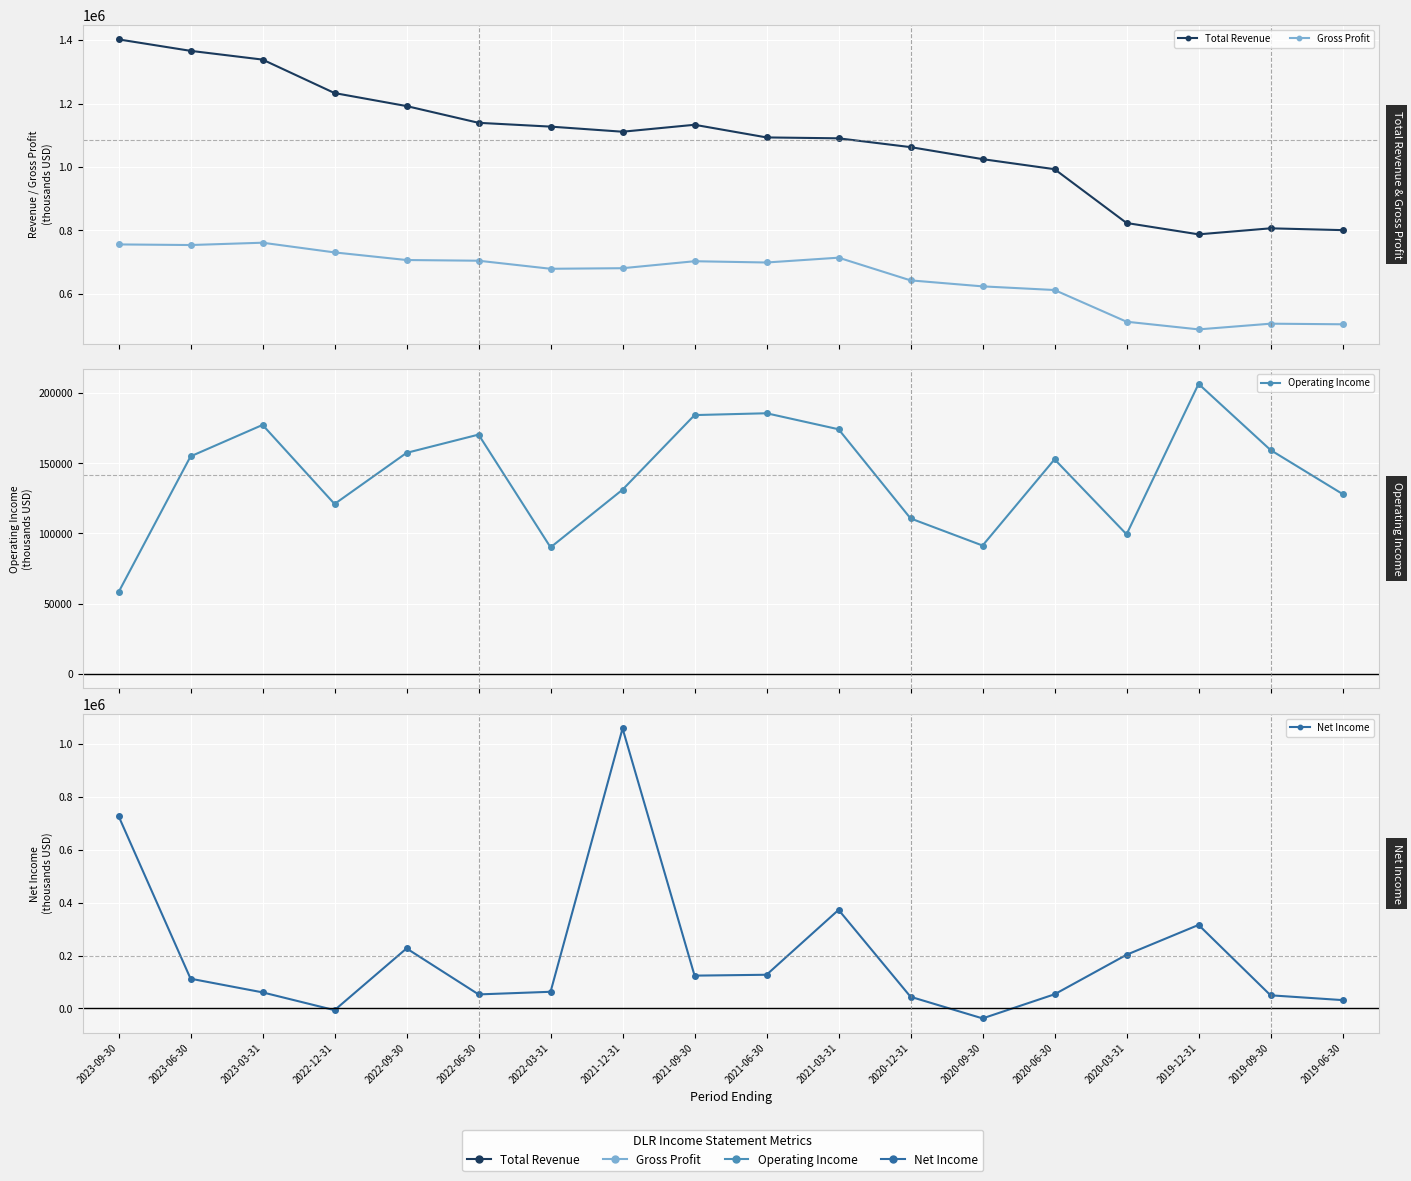

Reading left to right, what are all the values shown in this chart?

Total Revenue: 2023-09-30=1402400	2023-06-30=1366300	2023-03-31=1338700	2022-12-31=1233100	2022-09-30=1192100	2022-06-30=1139300	2022-03-31=1127300	2021-12-31=1111200	2021-09-30=1133100	2021-06-30=1093200	2021-03-31=1090400	2020-12-31=1062600	2020-09-30=1024700	2020-06-30=993000	2020-03-31=823300	2019-12-31=787500	2019-09-30=806500	2019-06-30=800800
Gross Profit: 2023-09-30=755700	2023-06-30=753800	2023-03-31=761100	2022-12-31=730500	2022-09-30=706500	2022-06-30=704300	2022-03-31=678900	2021-12-31=680700	2021-09-30=702700	2021-06-30=698700	2021-03-31=713900	2020-12-31=642300	2020-09-30=623400	2020-06-30=611900	2020-03-31=511900	2019-12-31=487700	2019-09-30=505700	2019-06-30=503800
Operating Income: 2023-09-30=58200	2023-06-30=154900	2023-03-31=177300	2022-12-31=121000	2022-09-30=157400	2022-06-30=170400	2022-03-31=90100	2021-12-31=131200	2021-09-30=184300	2021-06-30=185600	2021-03-31=174200	2020-12-31=110700	2020-09-30=91400	2020-06-30=152800	2020-03-31=99400	2019-12-31=206500	2019-09-30=159400	2019-06-30=128100
Net Income: 2023-09-30=726500	2023-06-30=112500	2023-03-31=60900	2022-12-31=-6300	2022-09-30=226900	2022-06-30=53200	2022-03-31=63100	2021-12-31=1057600	2021-09-30=124100	2021-06-30=127400	2021-03-31=372400	2020-12-31=44200	2020-09-30=-37400	2020-06-30=53700	2020-03-31=202900	2019-12-31=315600	2019-09-30=49800	2019-06-30=31700